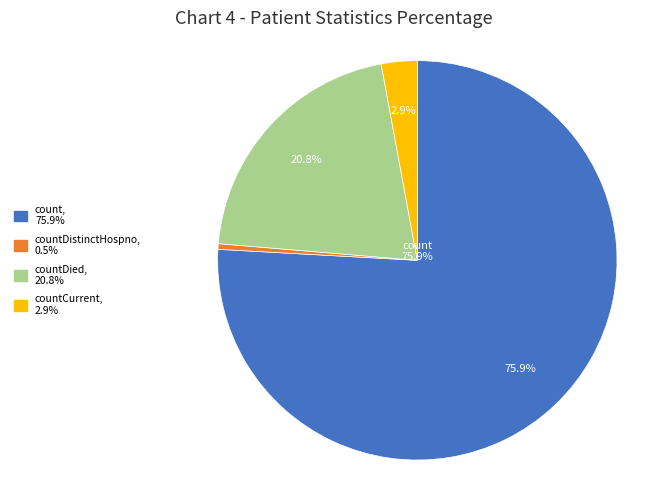

Does any single category account for the majority?

Yes